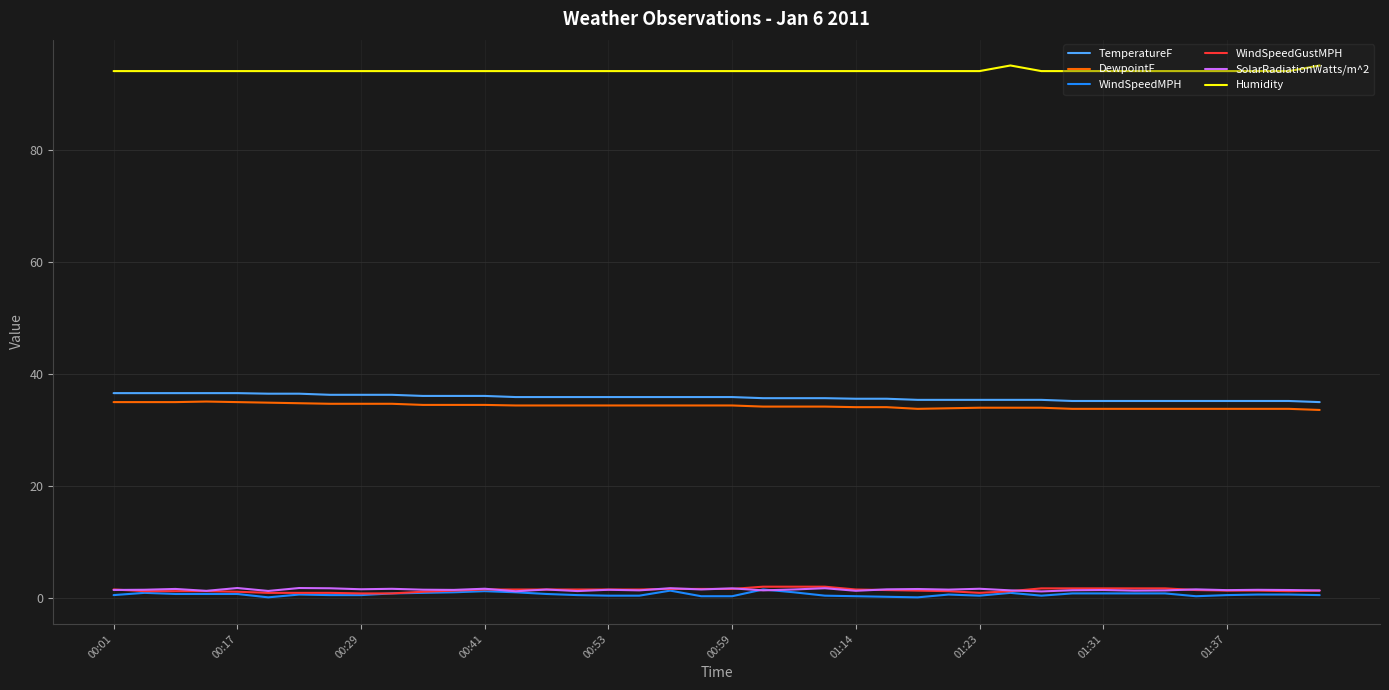

What is the highest value of the WindSpeedMPH series?

1.6